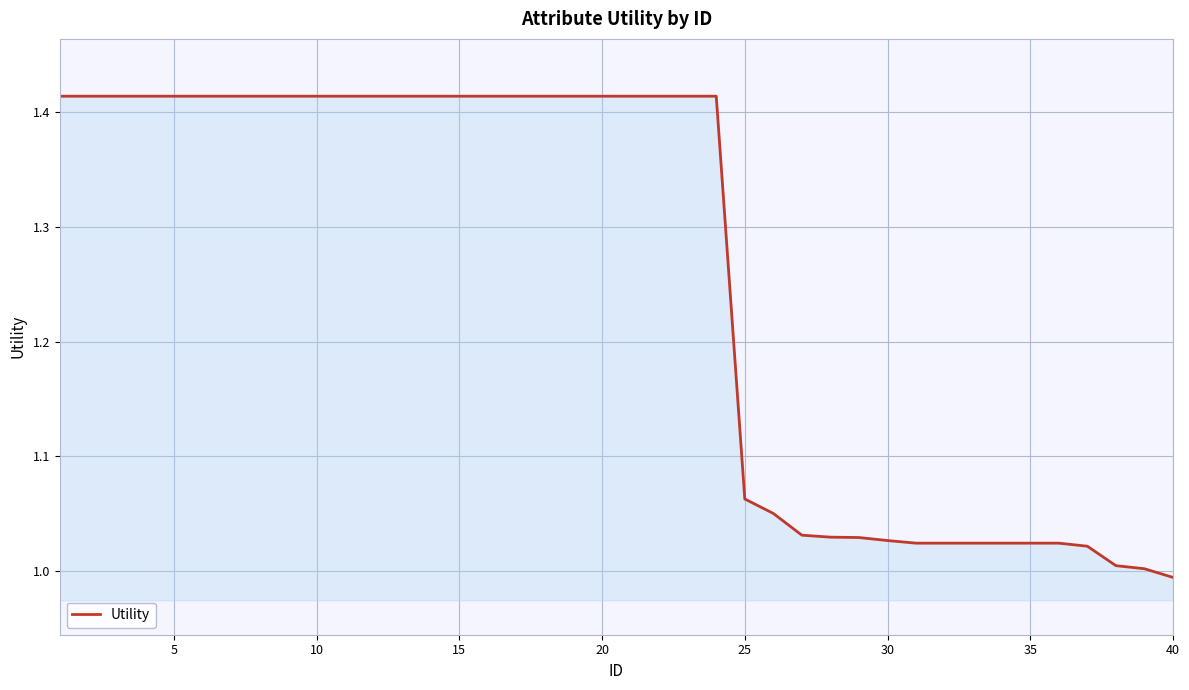

What is the difference between the maximum and minimum values?

0.4